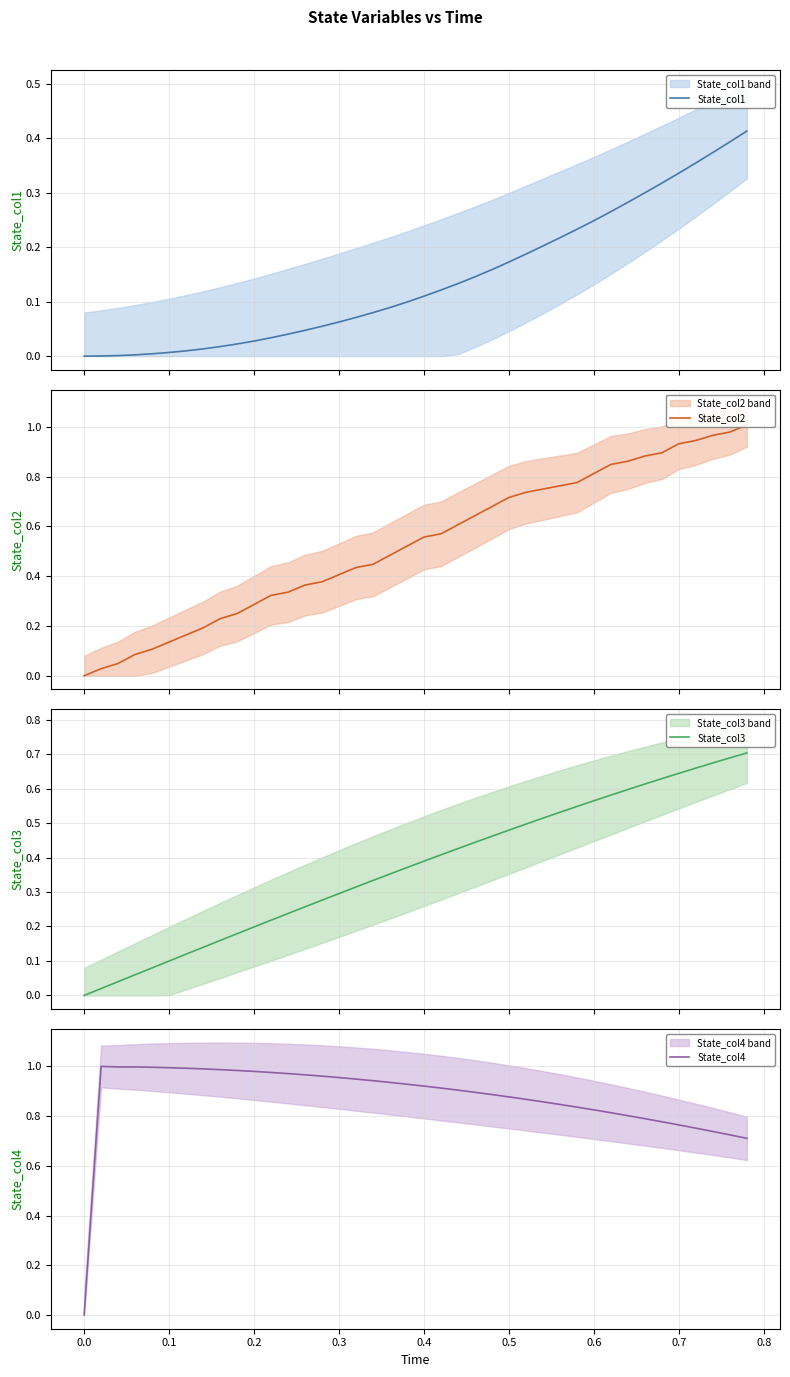

True or false: State_col1 and State_col3 intersect in this chart.

False